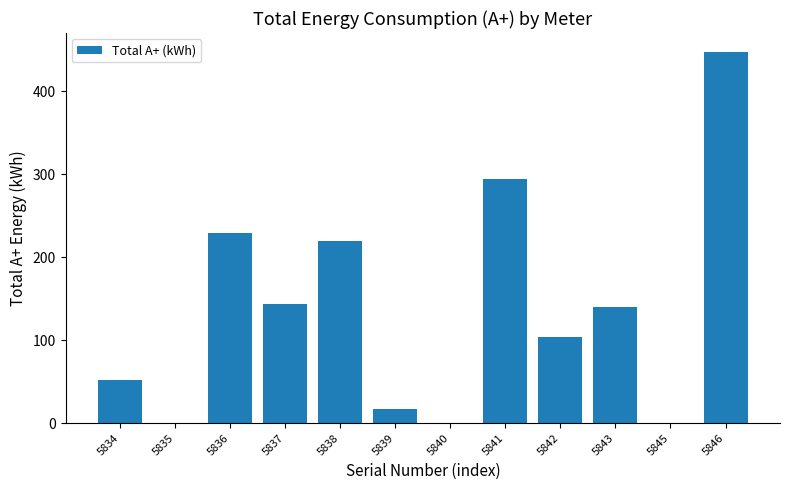

Which category has the highest value across all series?

5846